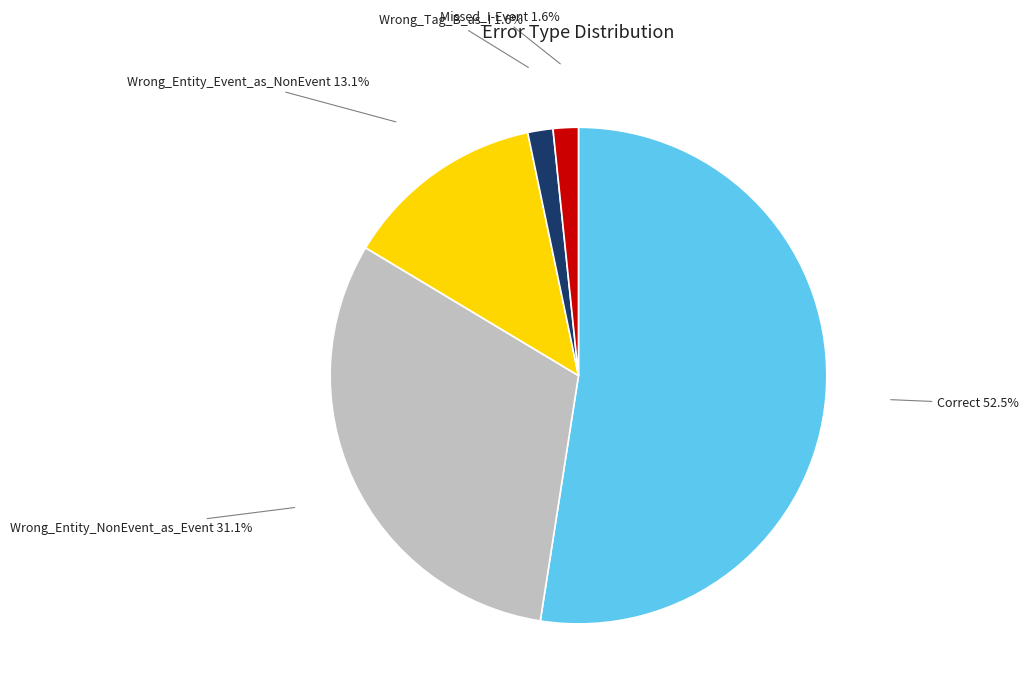

What is the ratio of the value at Missed_I-Event to the value at Wrong_Tag_B_as_I?

1.0